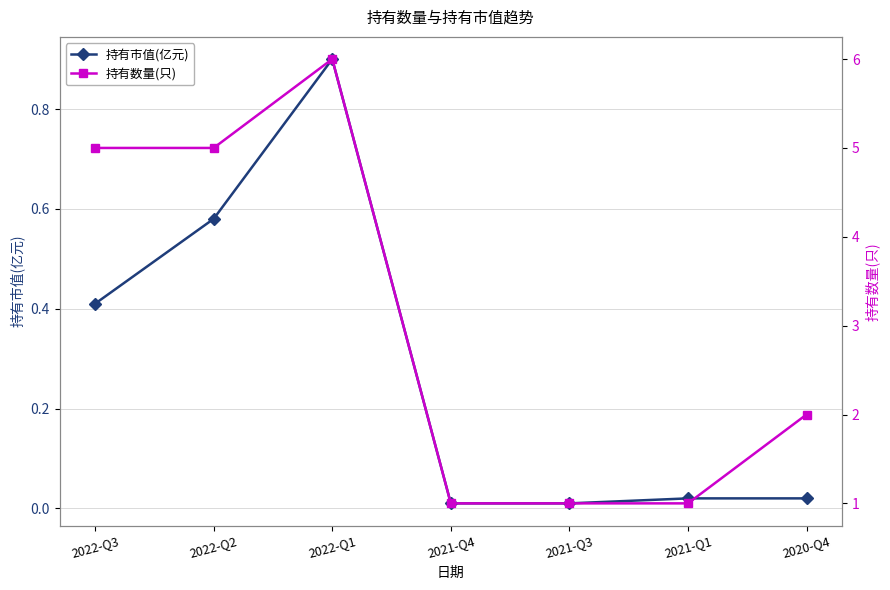

Rank the series at 2021-Q1 from highest to lowest value.

持有数量(只), 持有市值(亿元)